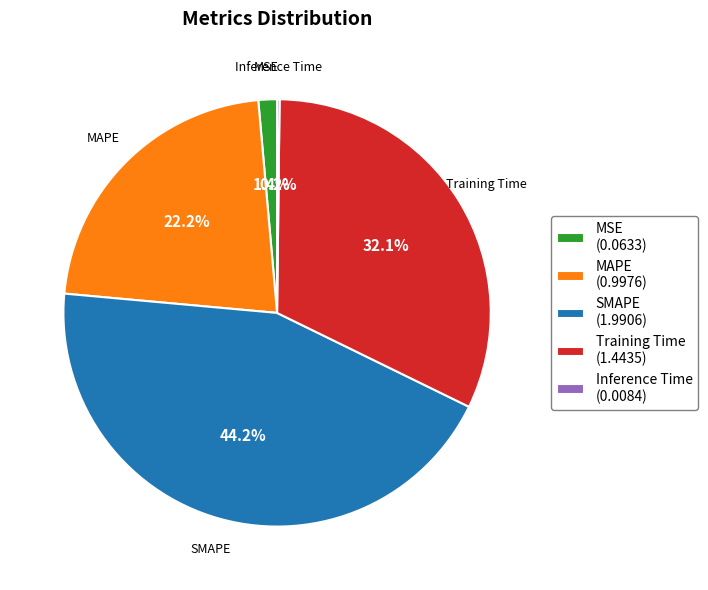

The MAPE slice represents 22% of the pie. True or false?

True